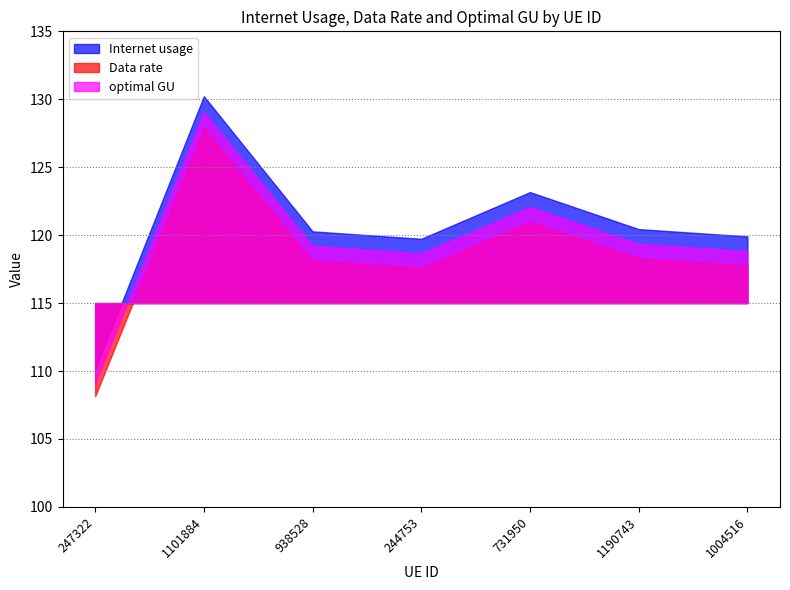

Reading left to right, transcribe all the data shown in this chart.

Internet usage: 247322=110.1	1101884=130.2	938528=120.3	244753=119.7	731950=123.2	1190743=120.4	1004516=119.9
Data rate: 247322=108.1	1101884=127.9	938528=118.1	244753=117.6	731950=121.0	1190743=118.3	1004516=117.8
optimal GU: 247322=109.1	1101884=129.1	938528=119.2	244753=118.7	731950=122.1	1190743=119.4	1004516=118.8